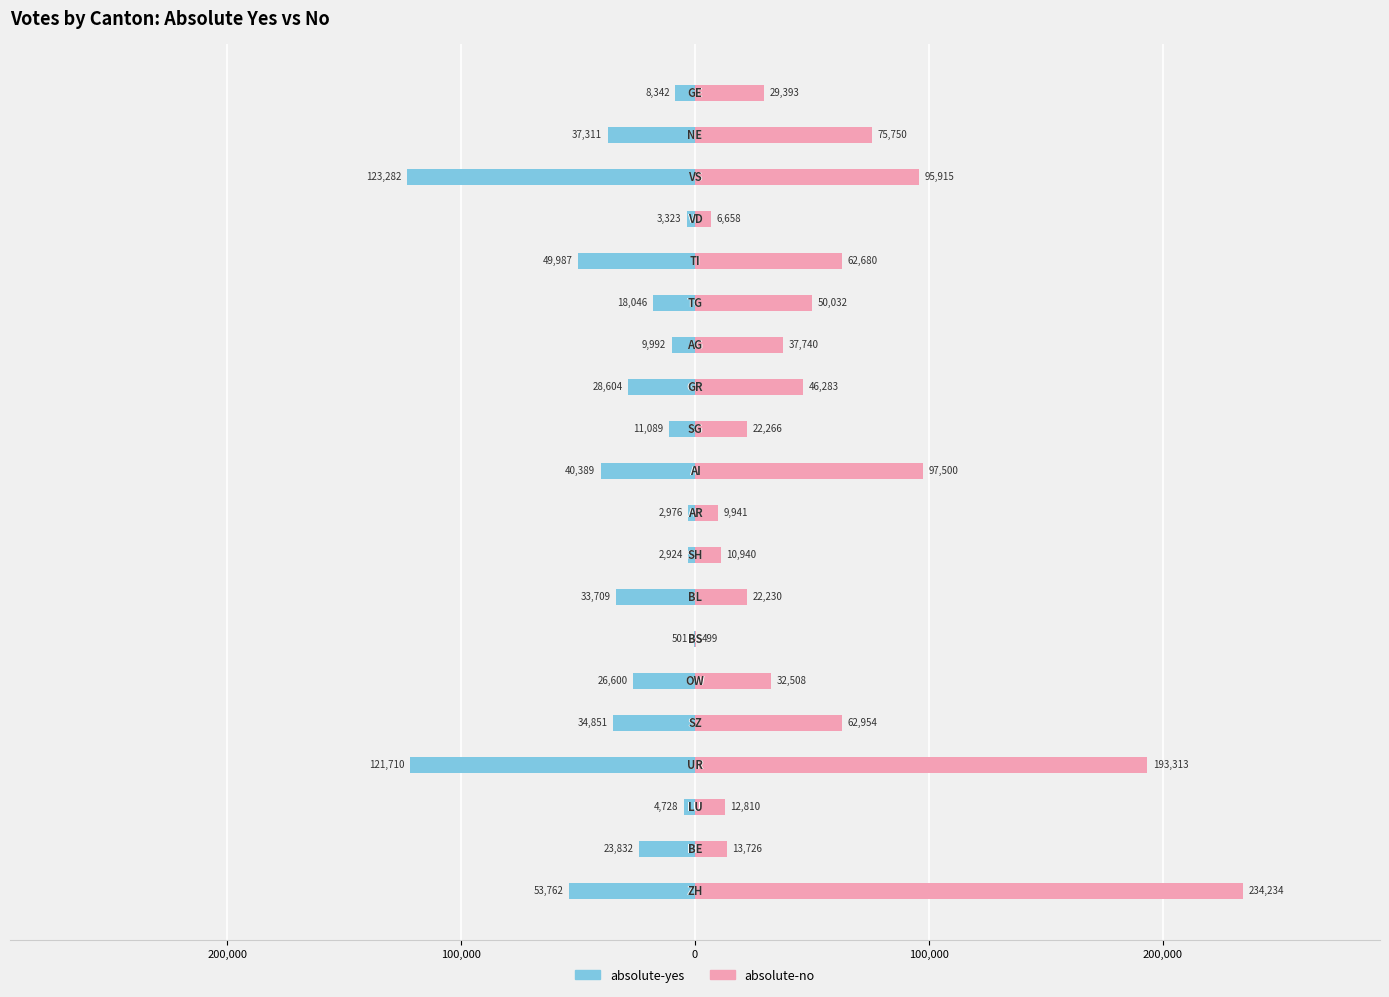

Between 12 and 200,000, which is larger?

200,000